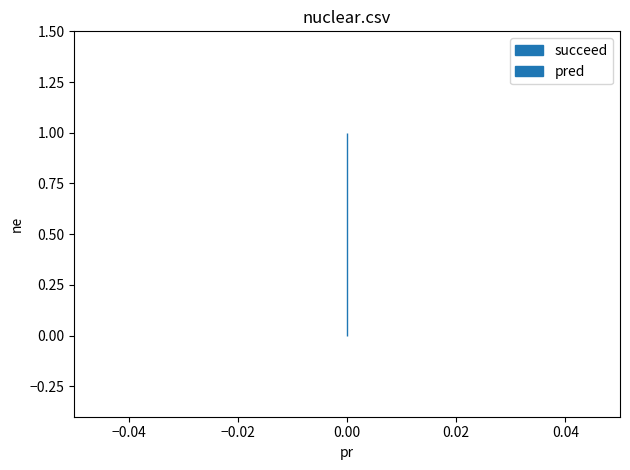

Is it true that succeed equals 1 at 0?

False